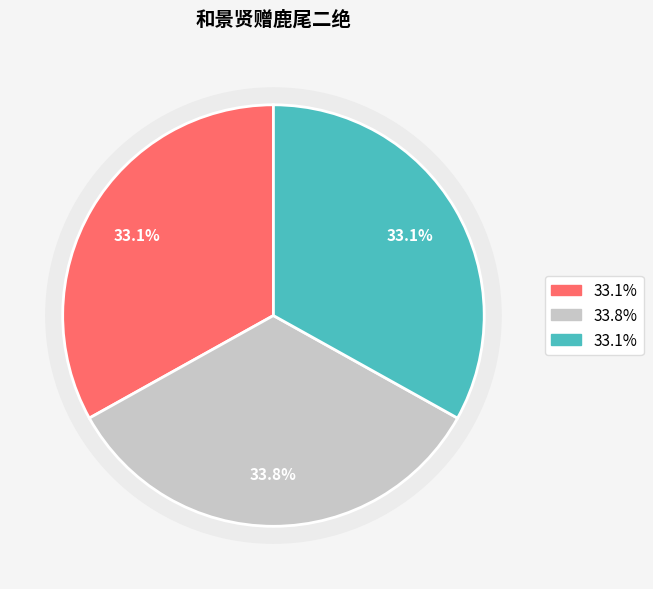

Is 和景贤赠鹿尾二绝 其一 the majority of the pie?

No